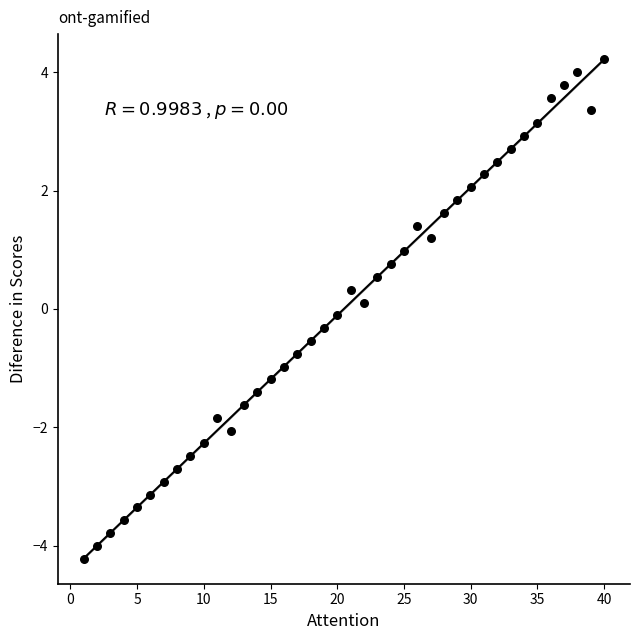

What is the range of X values (max minus min)?

39.0